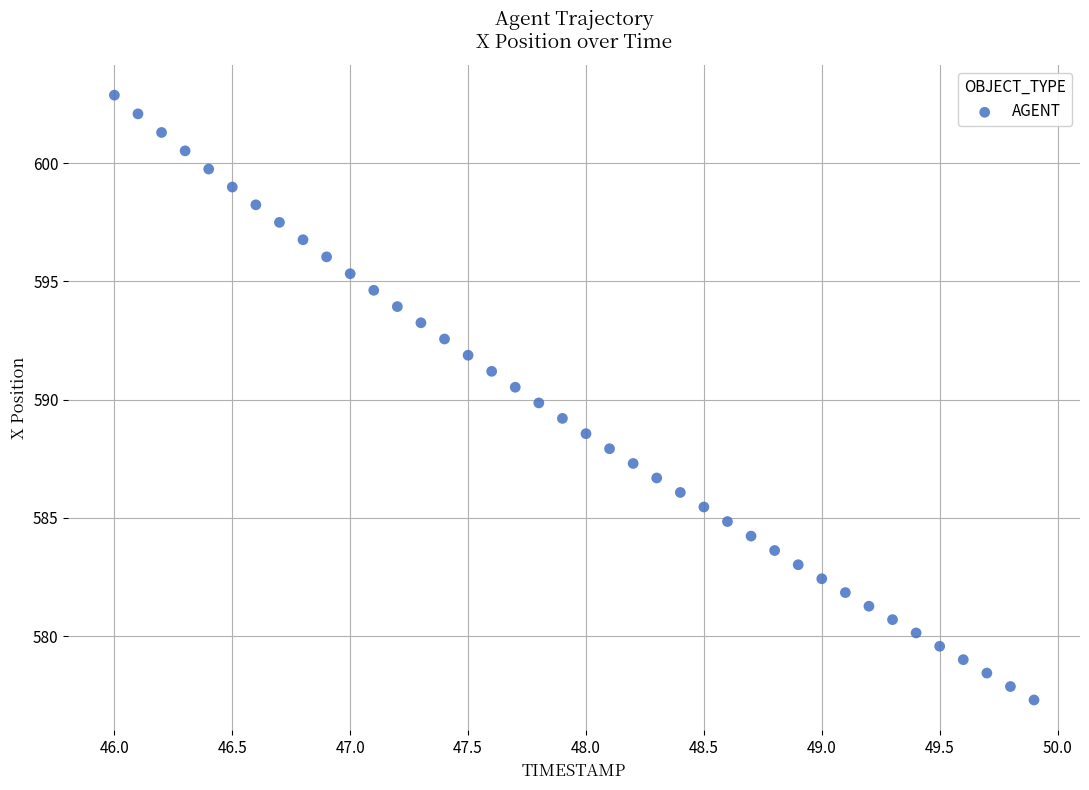

What is the range of Y values (max minus min)?

25.6